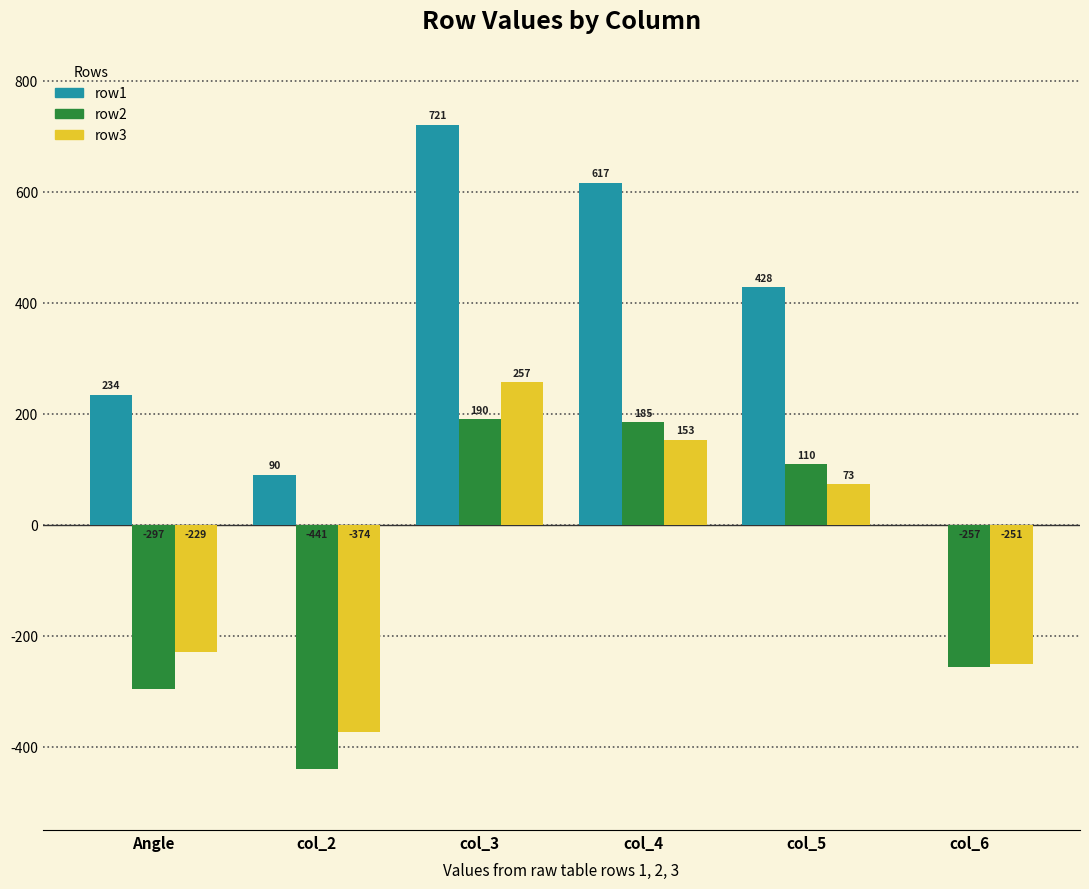

How many data points in row2 are above 109?

3